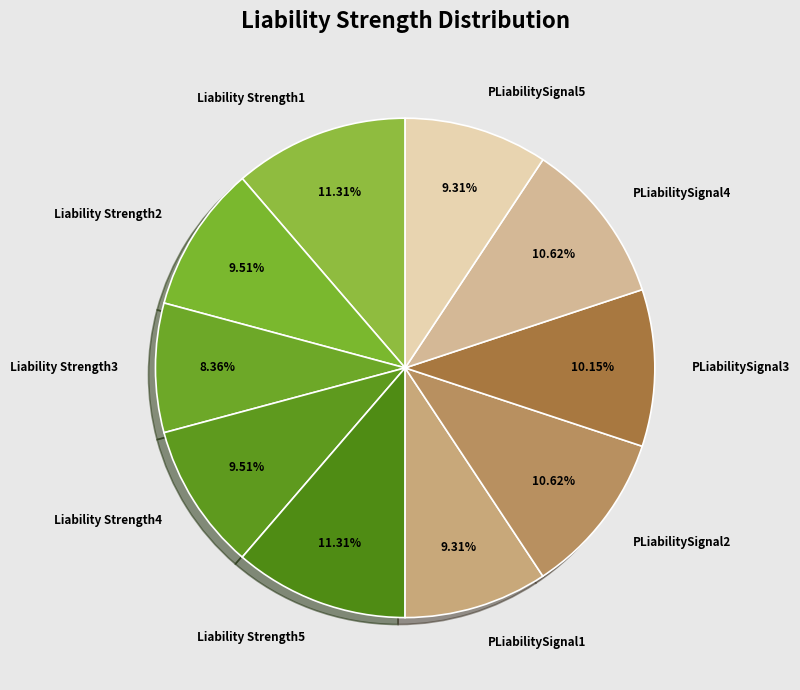

Which has a higher value, Liability Strength3 or PLiabilitySignal3?

PLiabilitySignal3